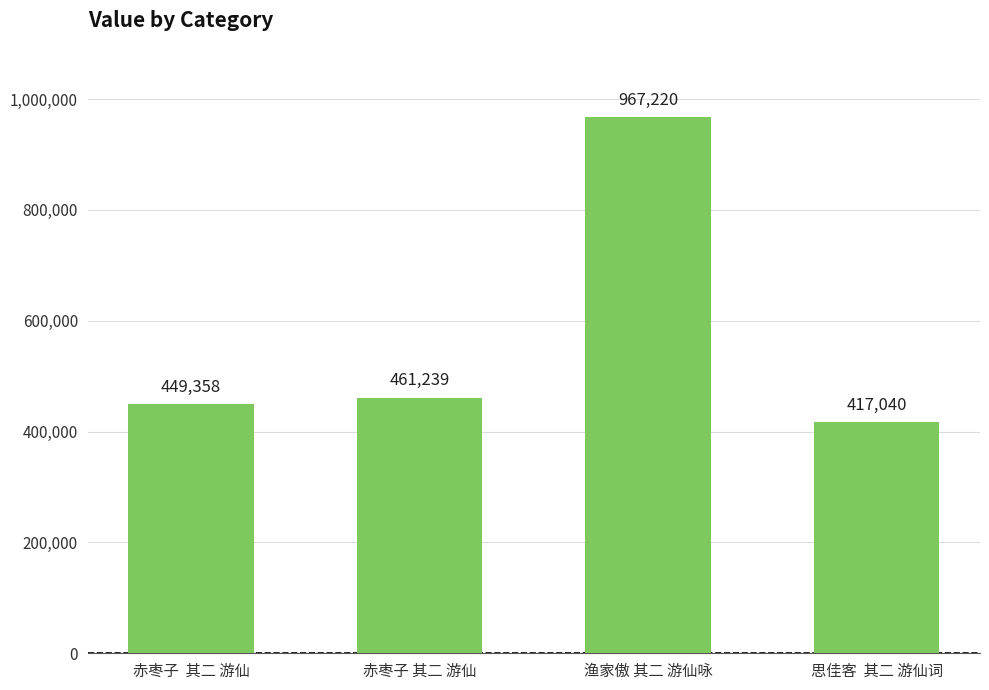

Is it true that the value at 赤枣子  其二 游仙 is 97531?

False